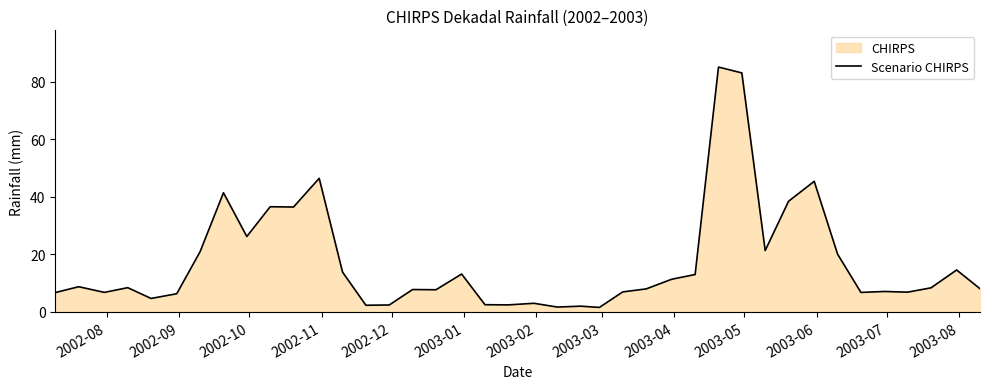

What is the difference between the maximum and minimum values?

83.5